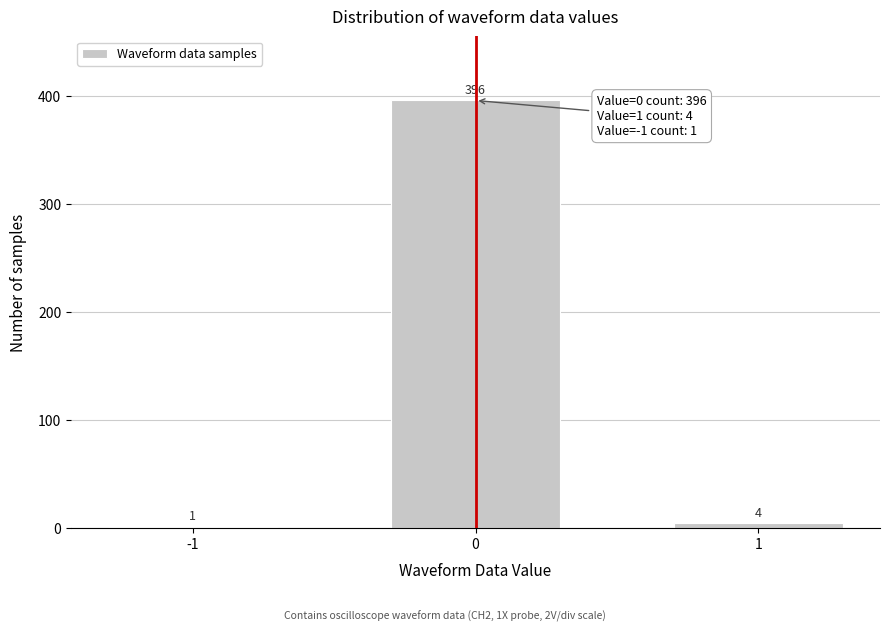

Reading left to right, transcribe all the data shown in this chart.

-1=1	0=396	1=4